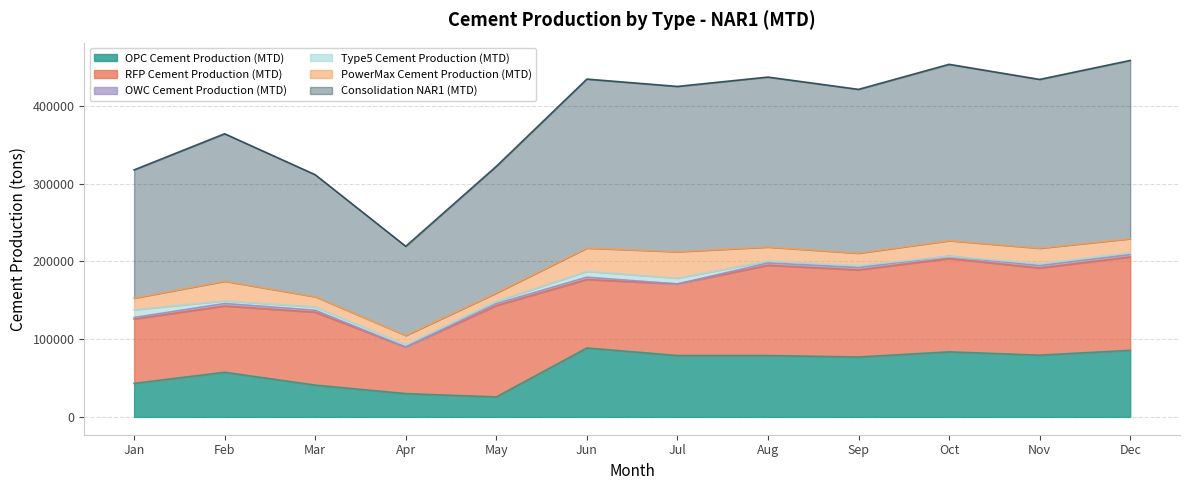

What is the spread (max minus min) of values at Jan?

162842